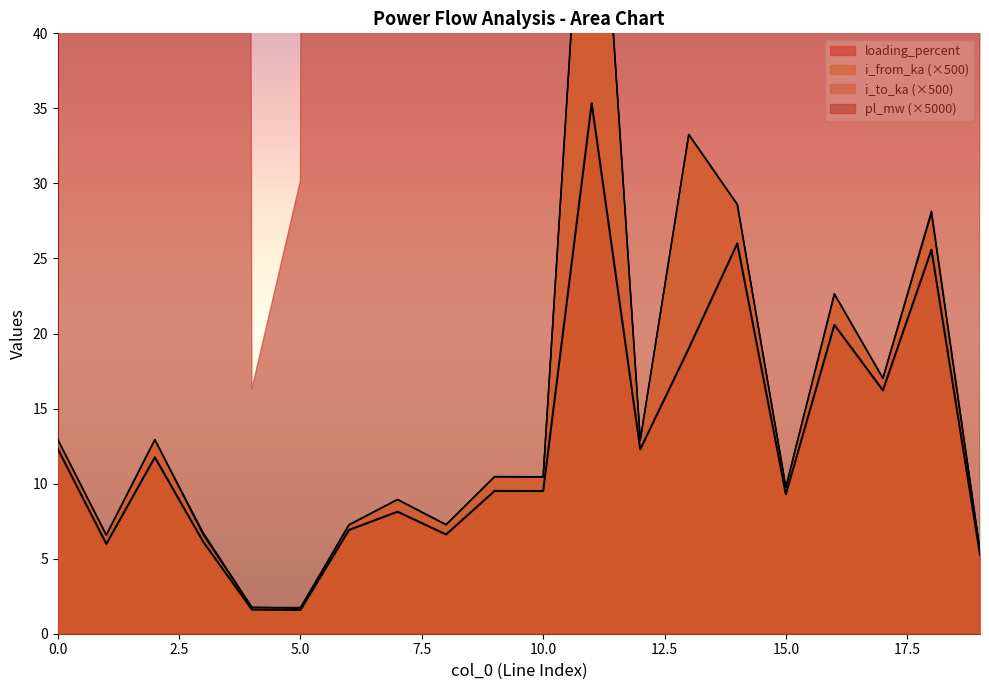

True or false: loading_percent and i_to_ka cross at least once.

False